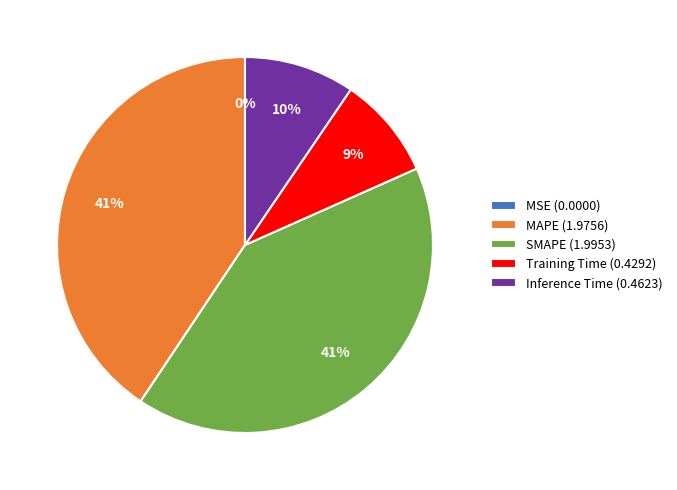

Does Inference Time represent more than half of the total?

No